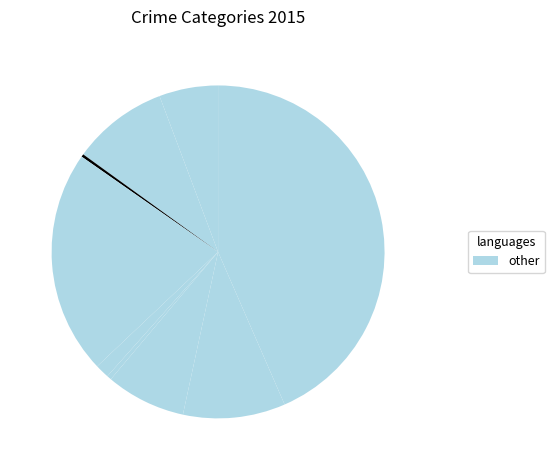

Count the number of slices in the pie.

9